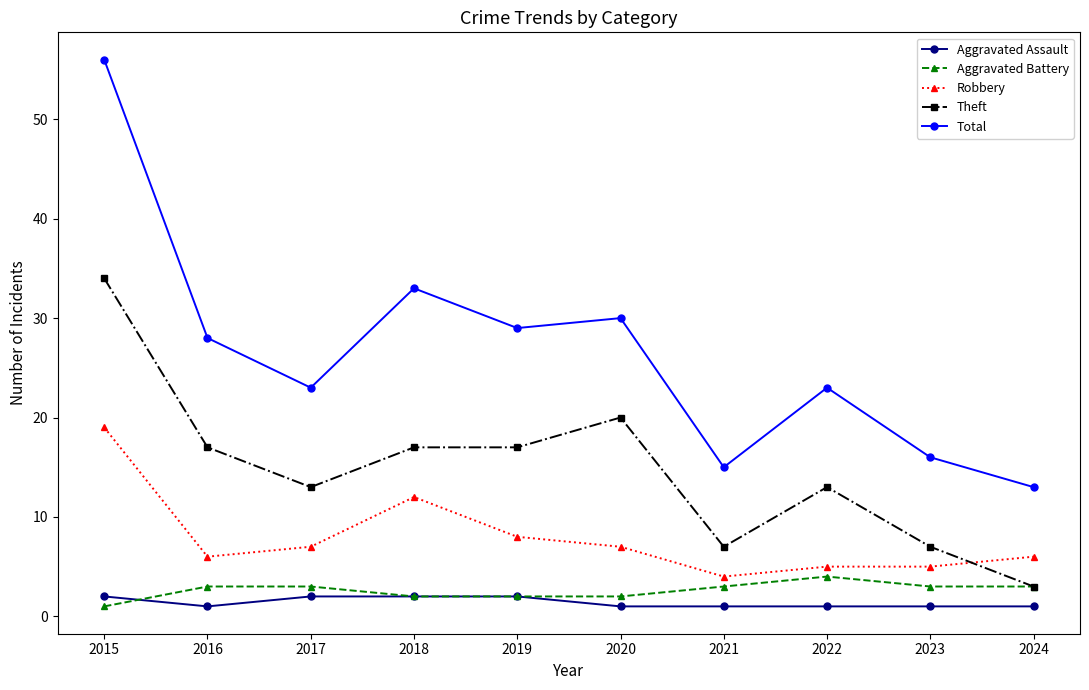

How many lines are shown in the chart?

5